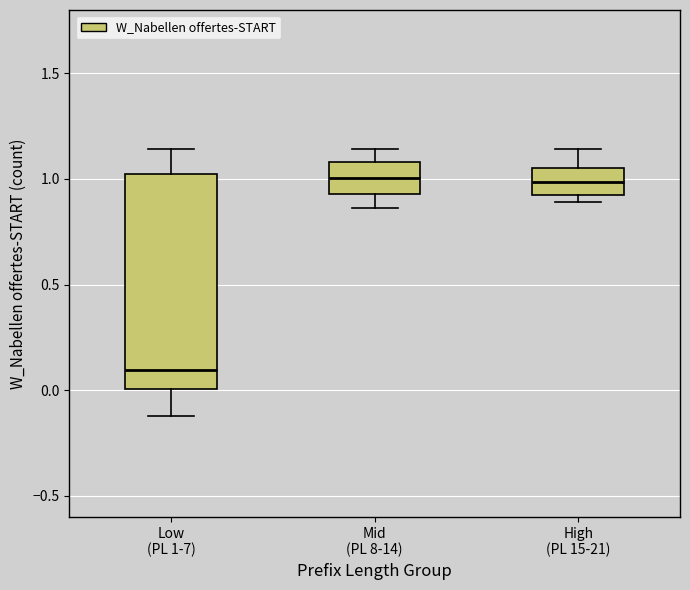

Comparing the boxes themselves (not the whiskers), which one is the tallest?

Low (PL 1-7)